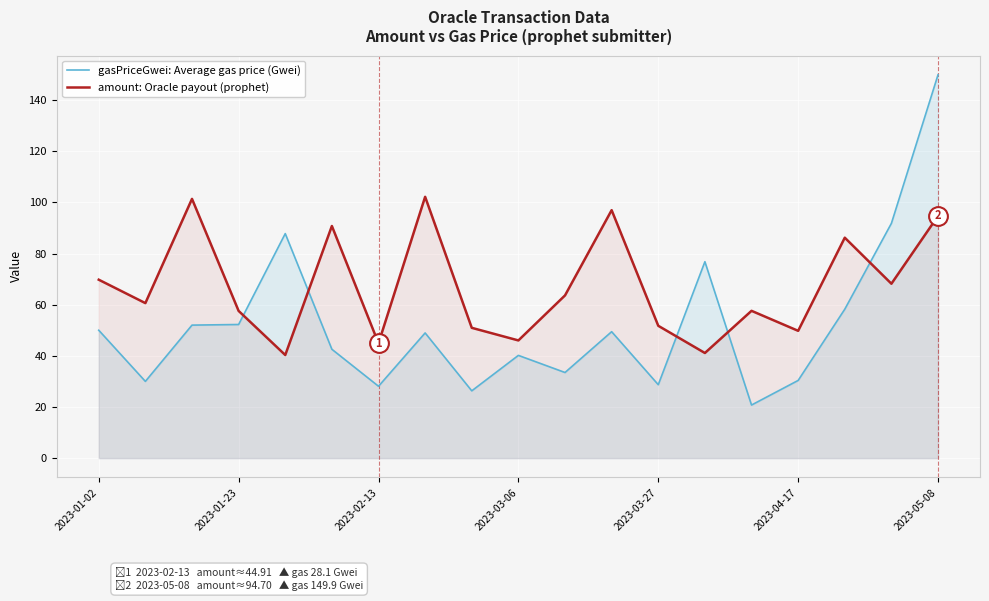

Is it true that amount: Oracle payout (prophet) equals 94.7 at 2023-05-08?

True